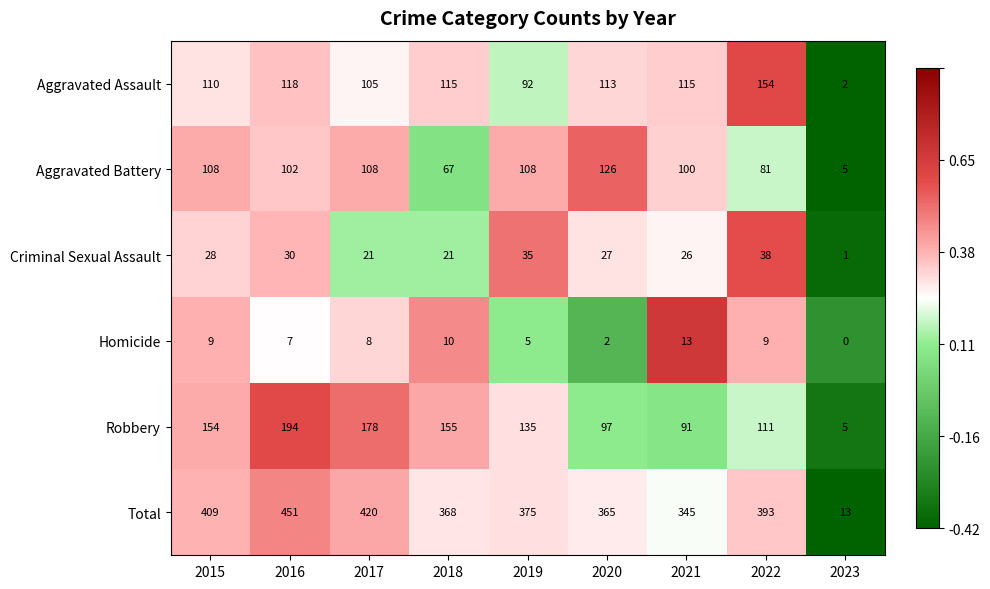

What is the average value of the Total series?

349